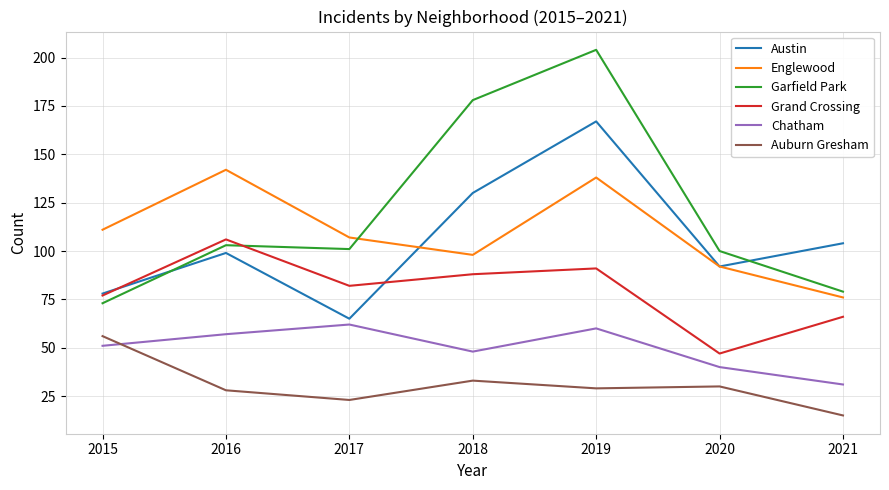

What is the total value across all series at 2017?

440